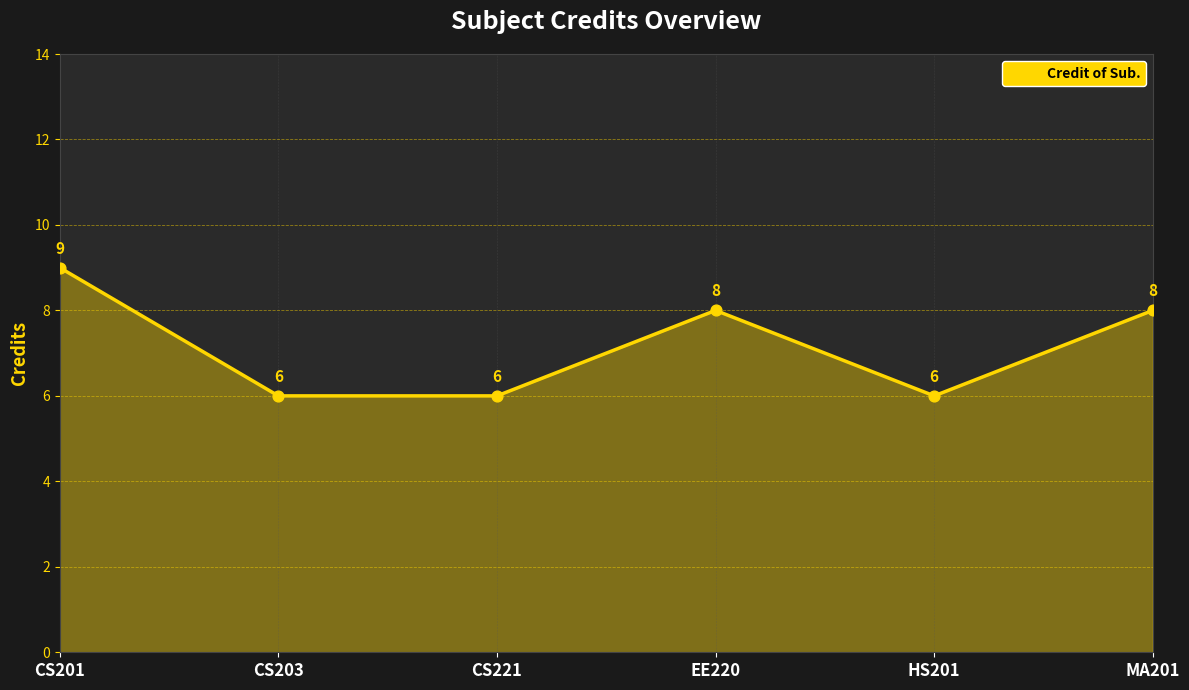

Which has a higher value, CS203 or EE220?

EE220